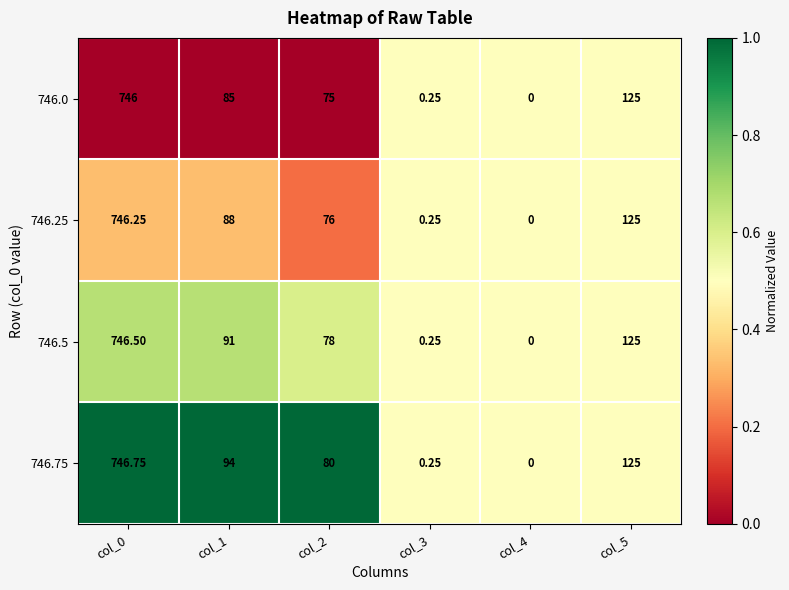

Is the value of 746.0 at col_0 greater than the value of 746.5 at col_5?

Yes